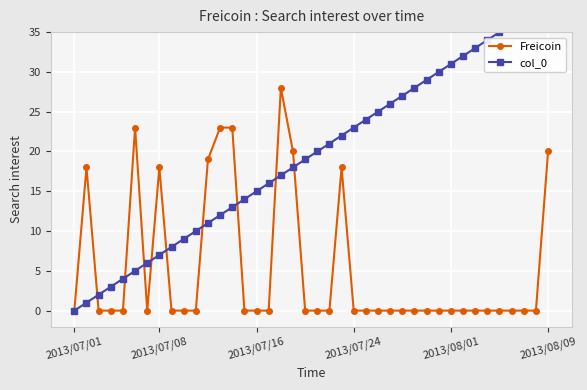

At which label does col_0 reach its peak?

2013/08/09